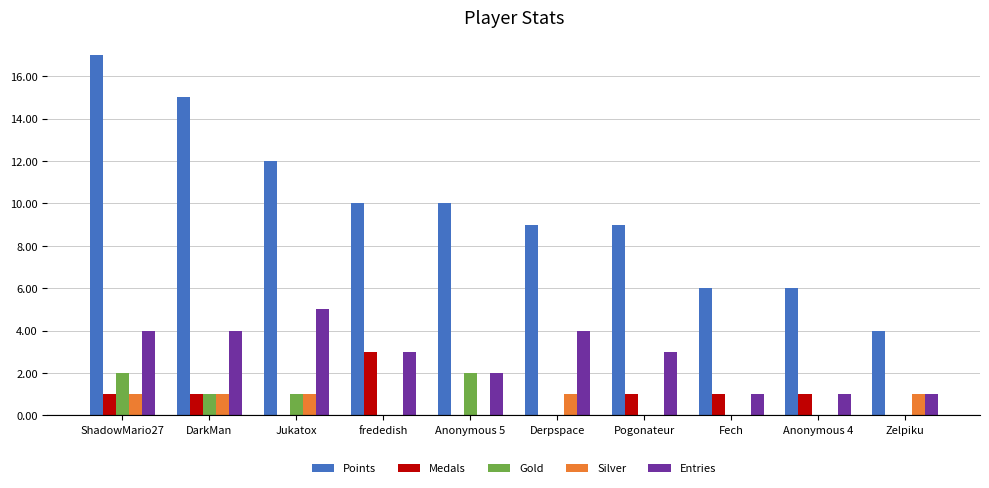

What is the sum of all Gold values?

6